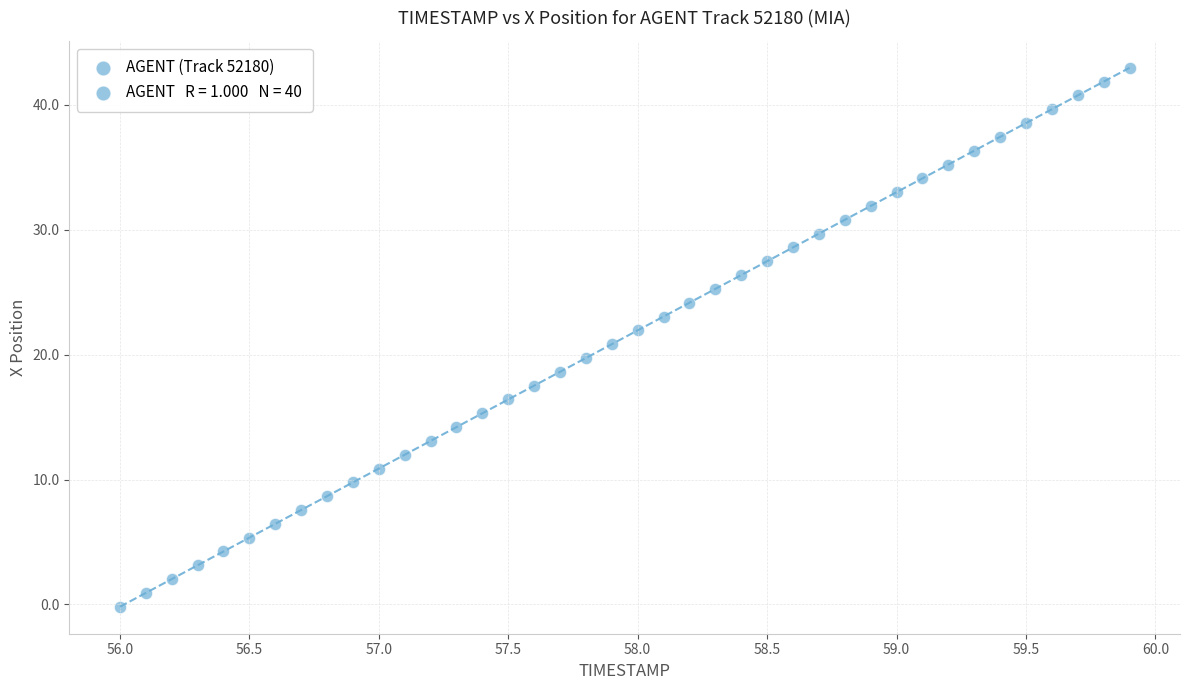

What is the range of Y values (max minus min)?

43.1